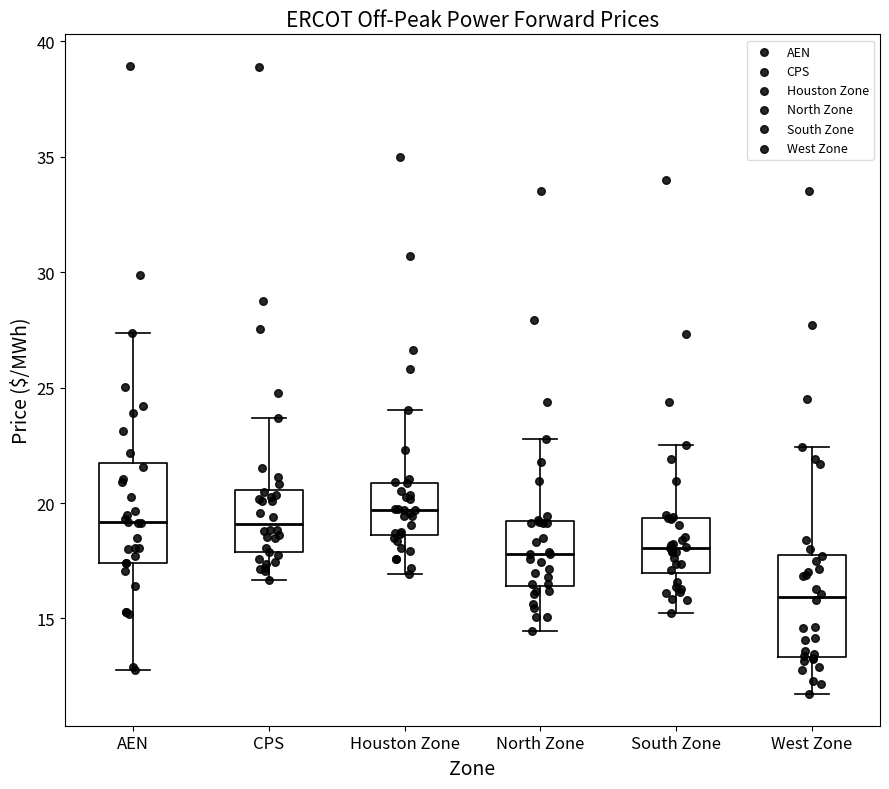

Which box's median line is the lowest?

West Zone